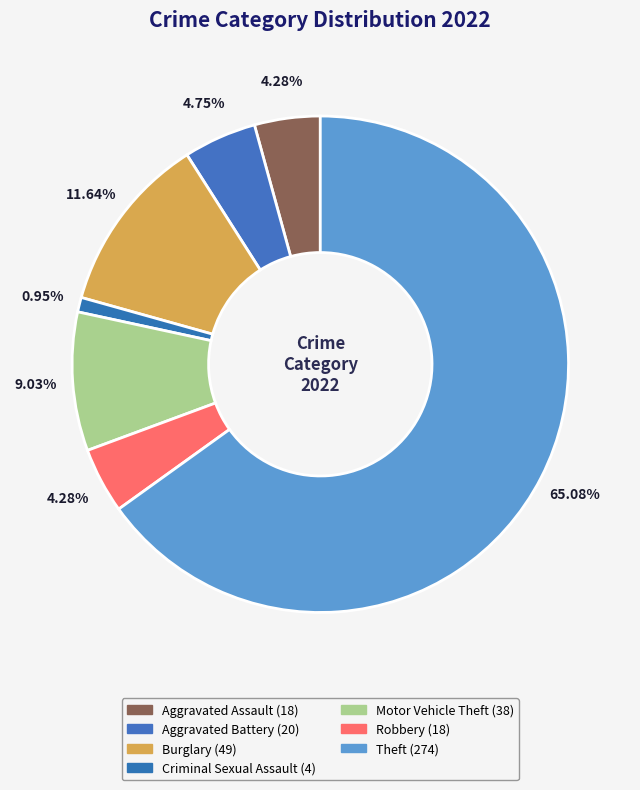

To the nearest percent, what is the combined percentage of Aggravated Assault and Aggravated Battery?

9%